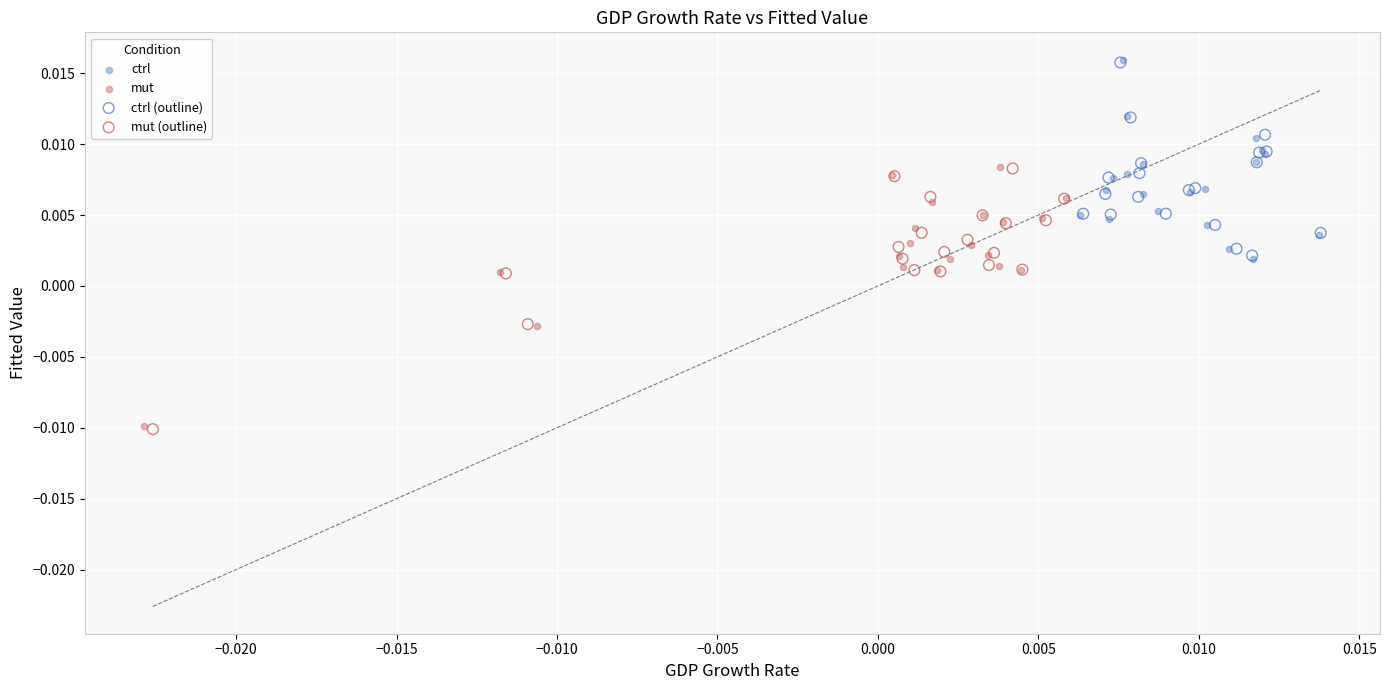

Which series has the widest spread of Y values?

mut (outline)